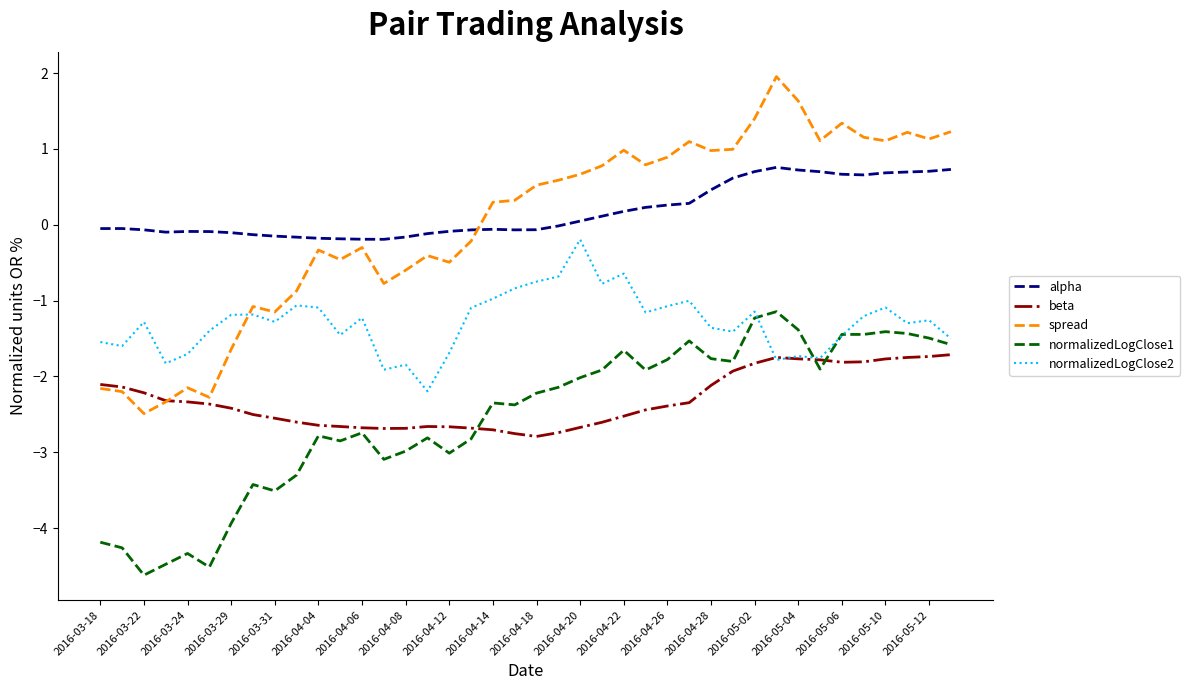

Rank the series by their maximum value, from highest to lowest.

spread, alpha, normalizedLogClose2, normalizedLogClose1, beta